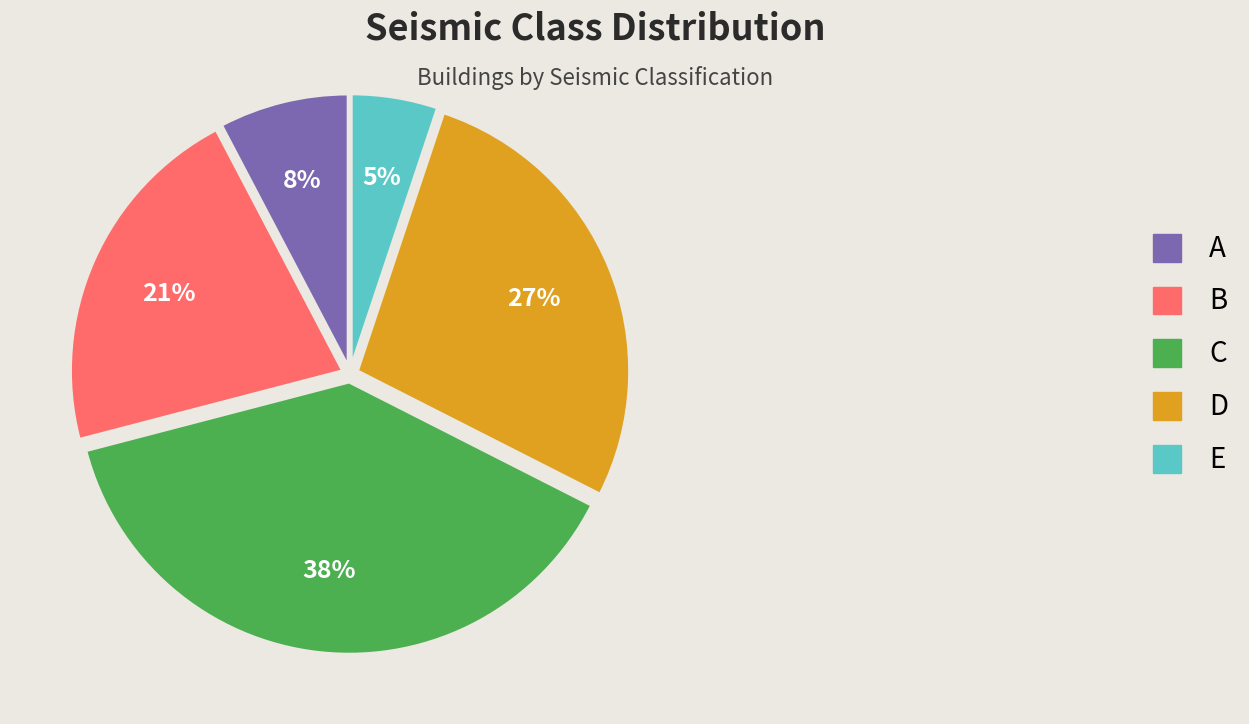

Rank the categories by value from highest to lowest.

C, D, B, A, E